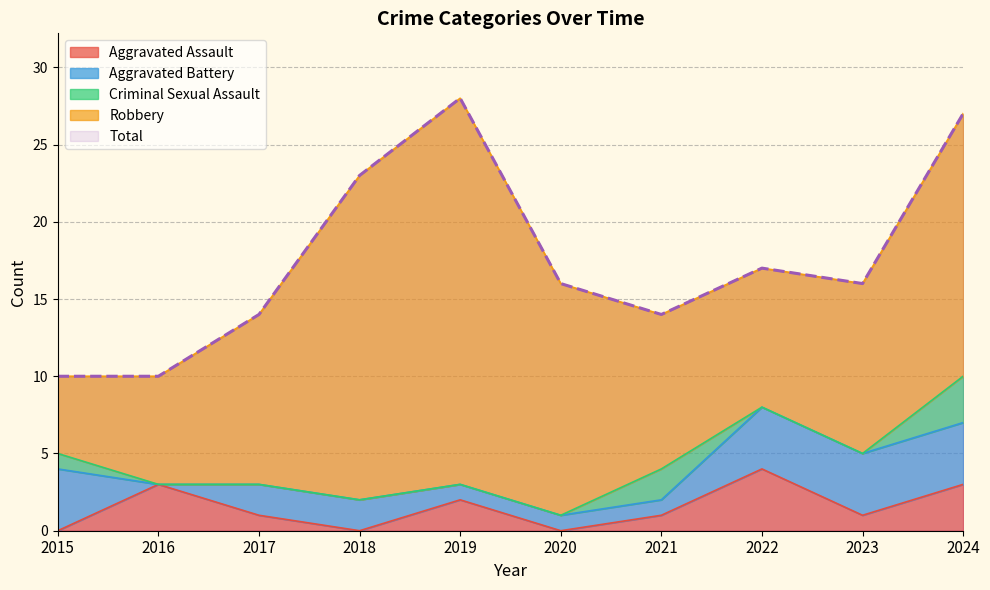

True or false: Criminal Sexual Assault and Total cross at least once.

False